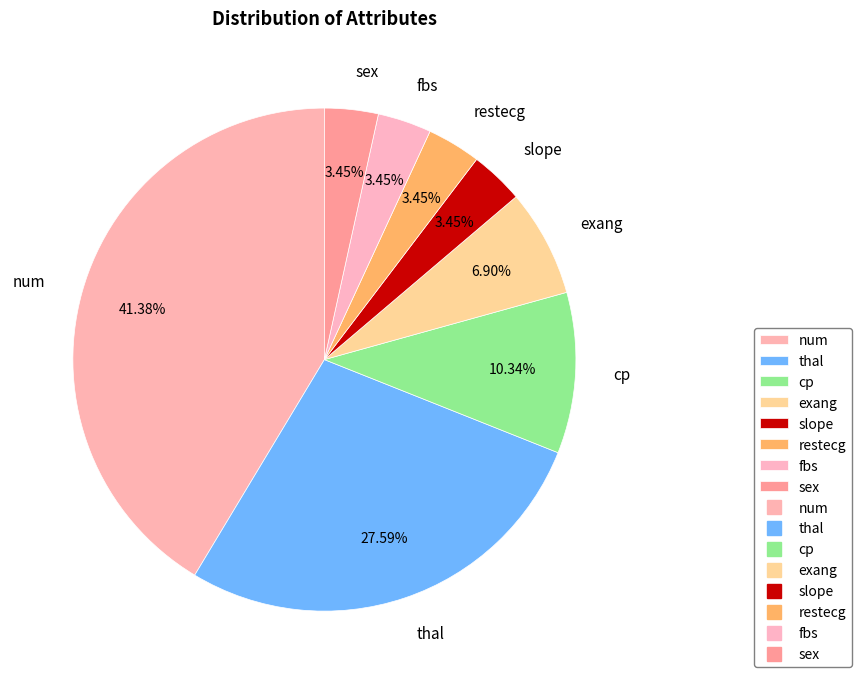

What is the largest slice in the pie chart?

num